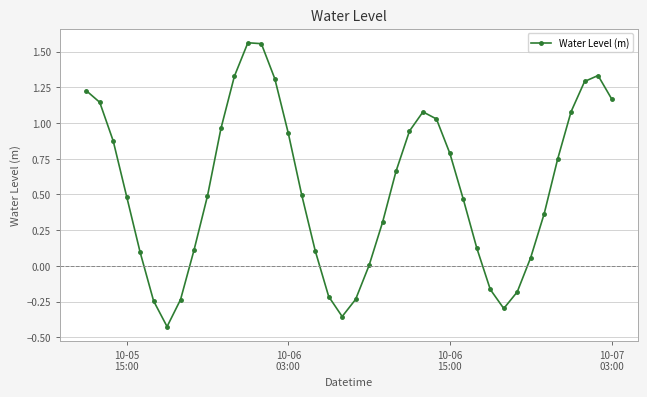

What is the difference between the maximum and minimum values?

2.0